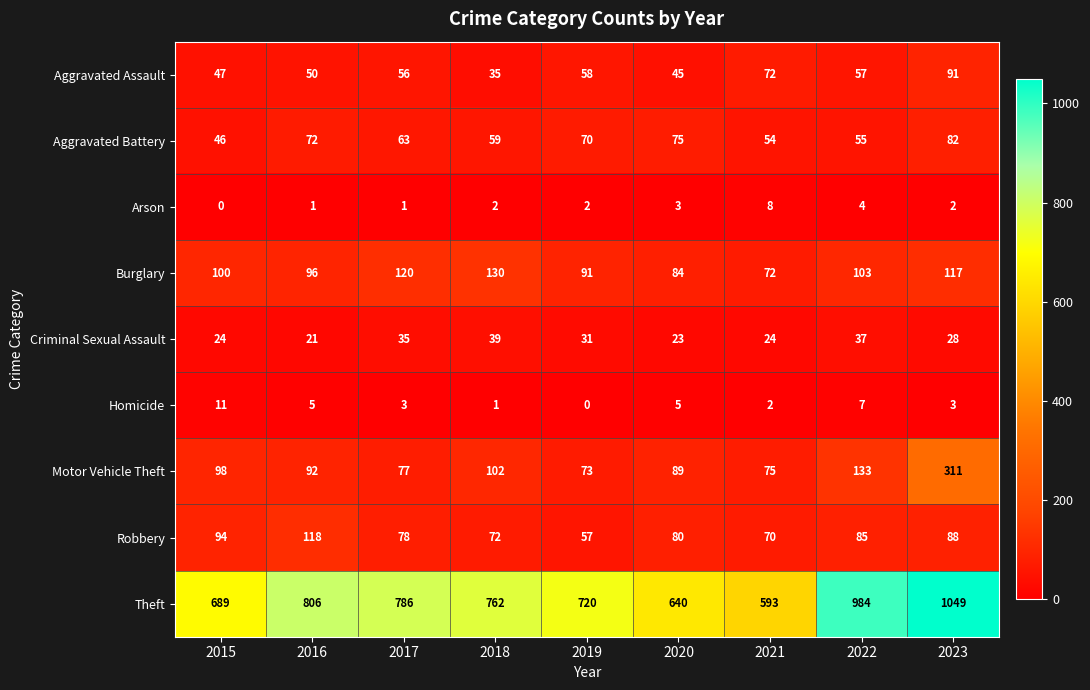

Between 2019 and 2021, which series saw the biggest shift?

Theft